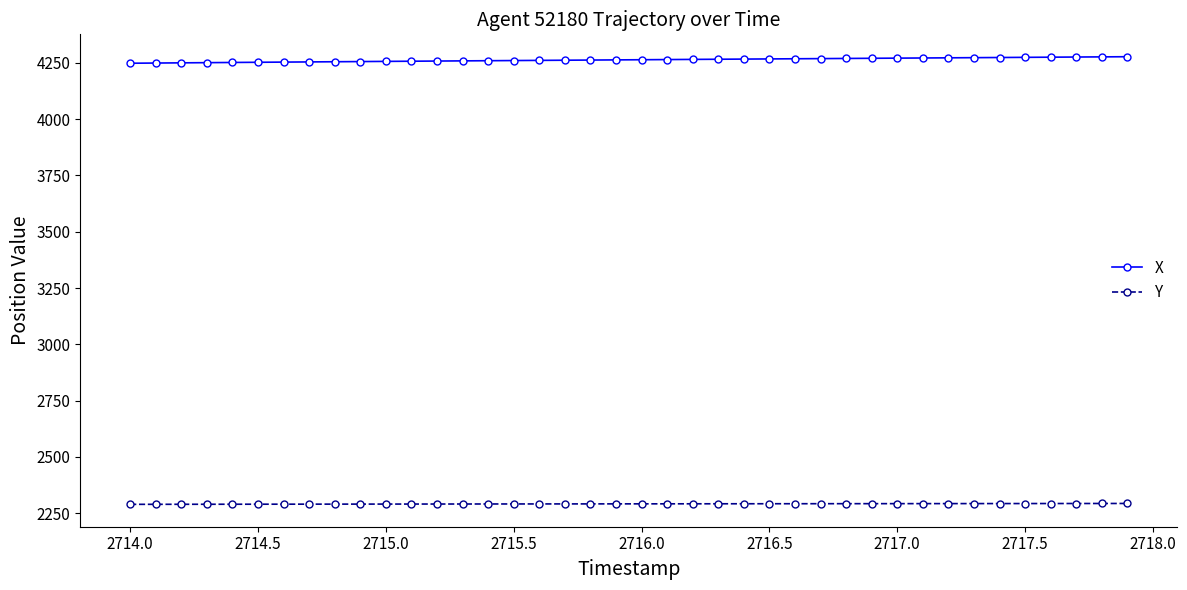

How many distinct data groups are displayed?

2